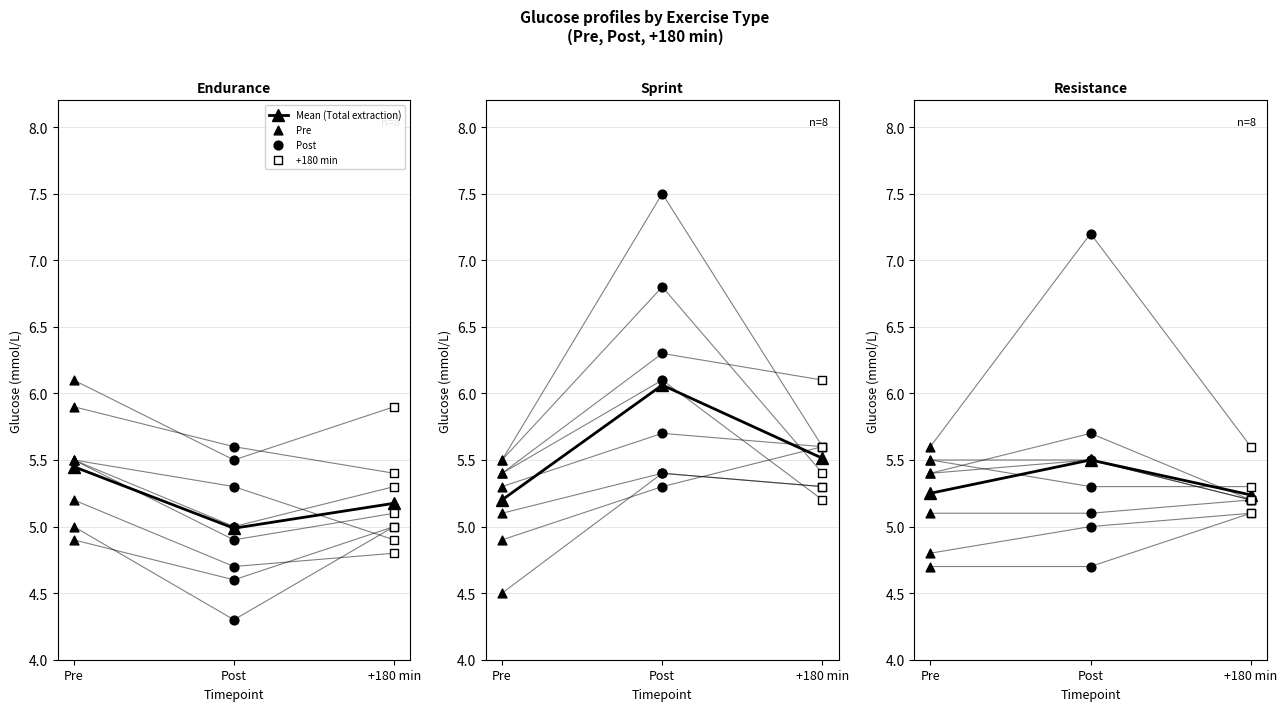

Which series has the largest total across all categories?

Endurance